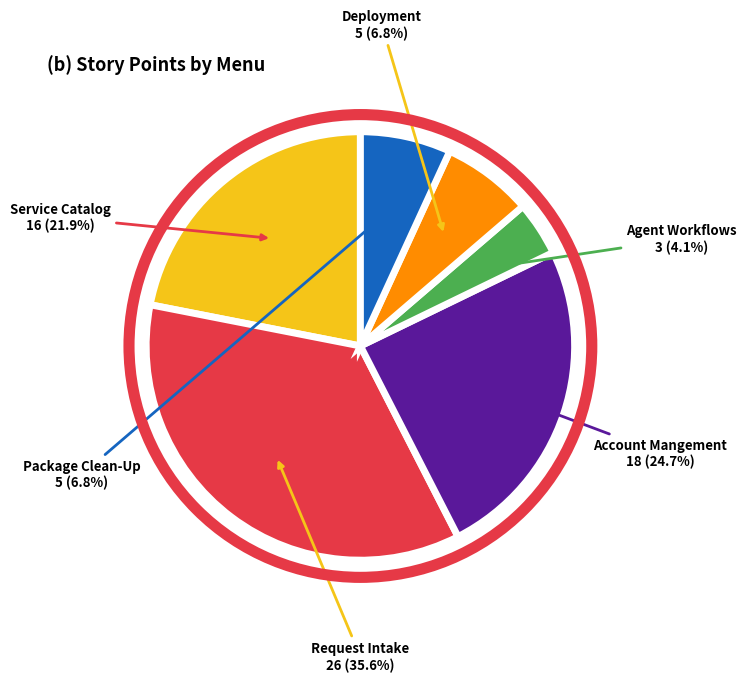

Does any single category account for the majority?

No